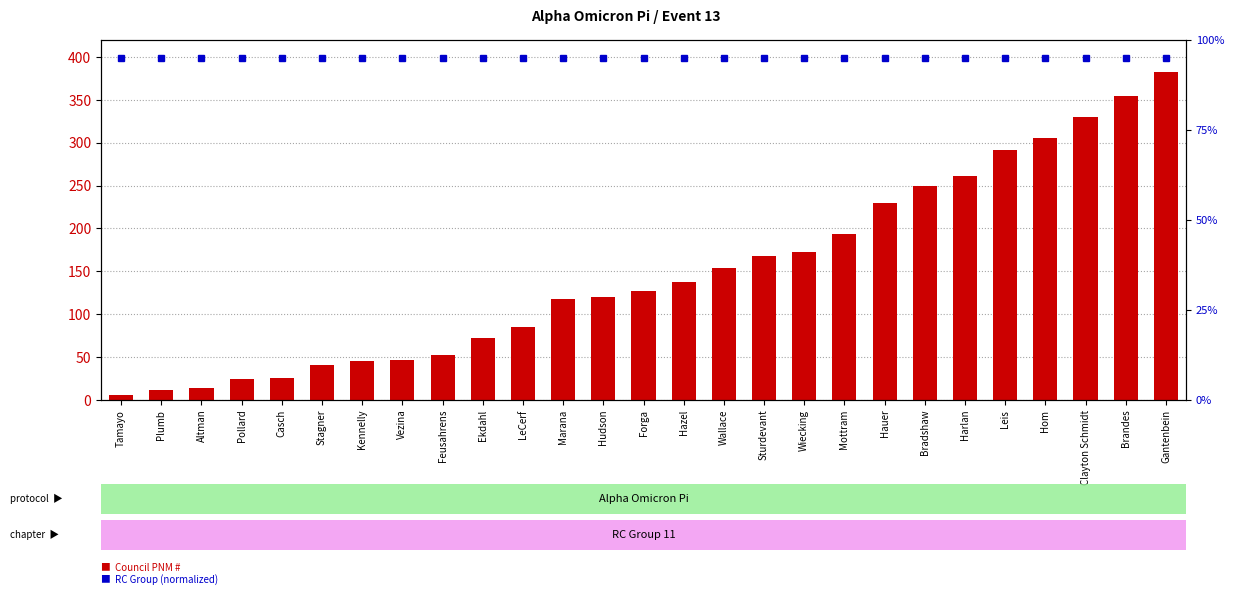

What is the minimum value shown in the chart?

6